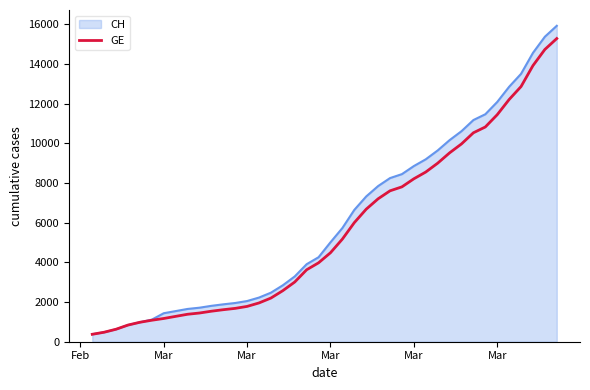

Which series has the widest spread of values?

CH